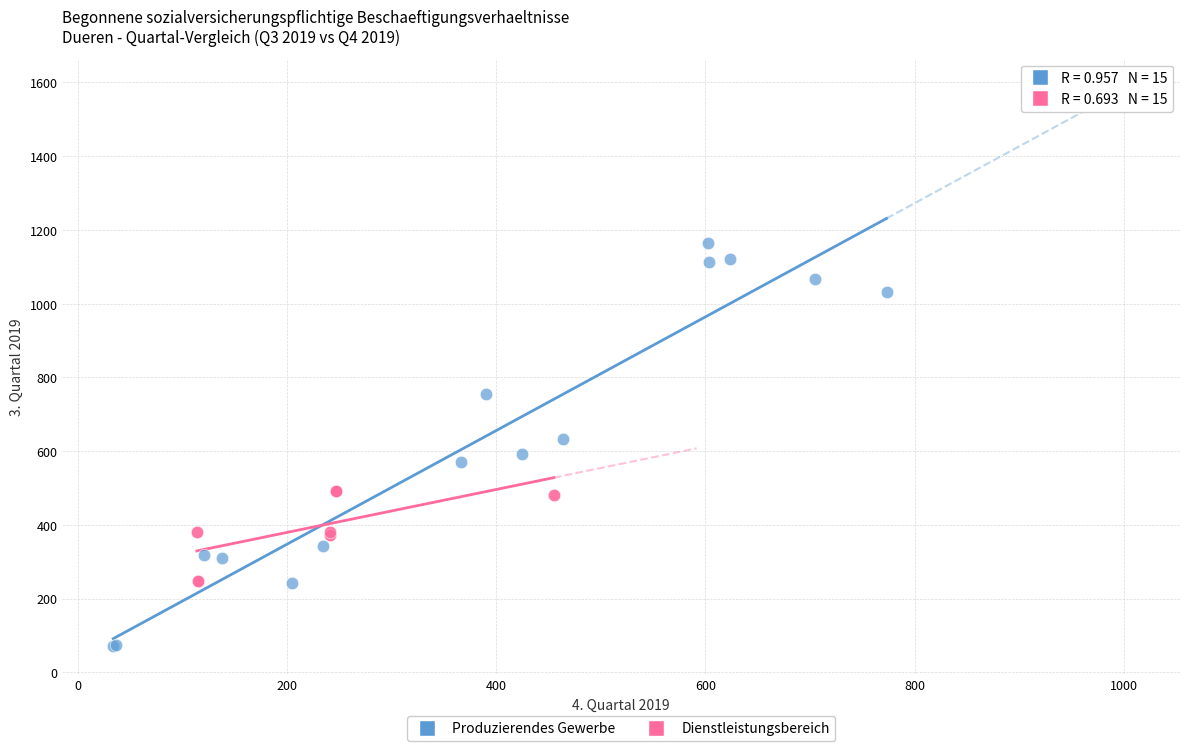

Which series has the widest spread of Y values?

Produzierendes Gewerbe